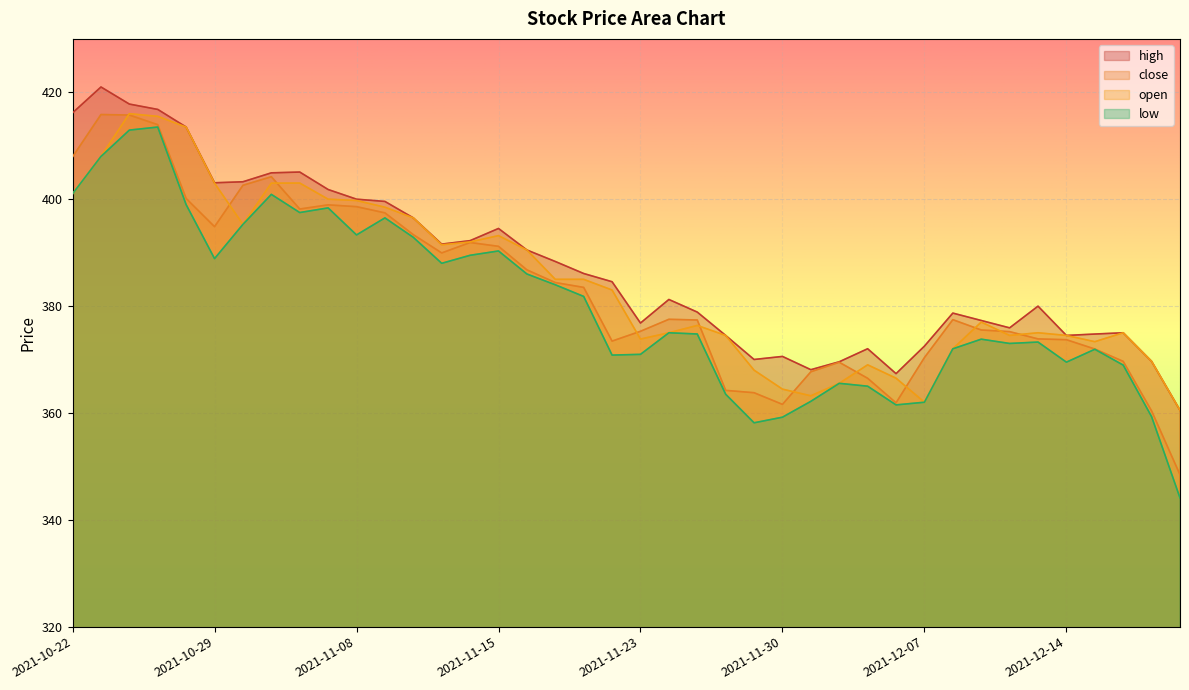

What is the minimum value for close?

348.4